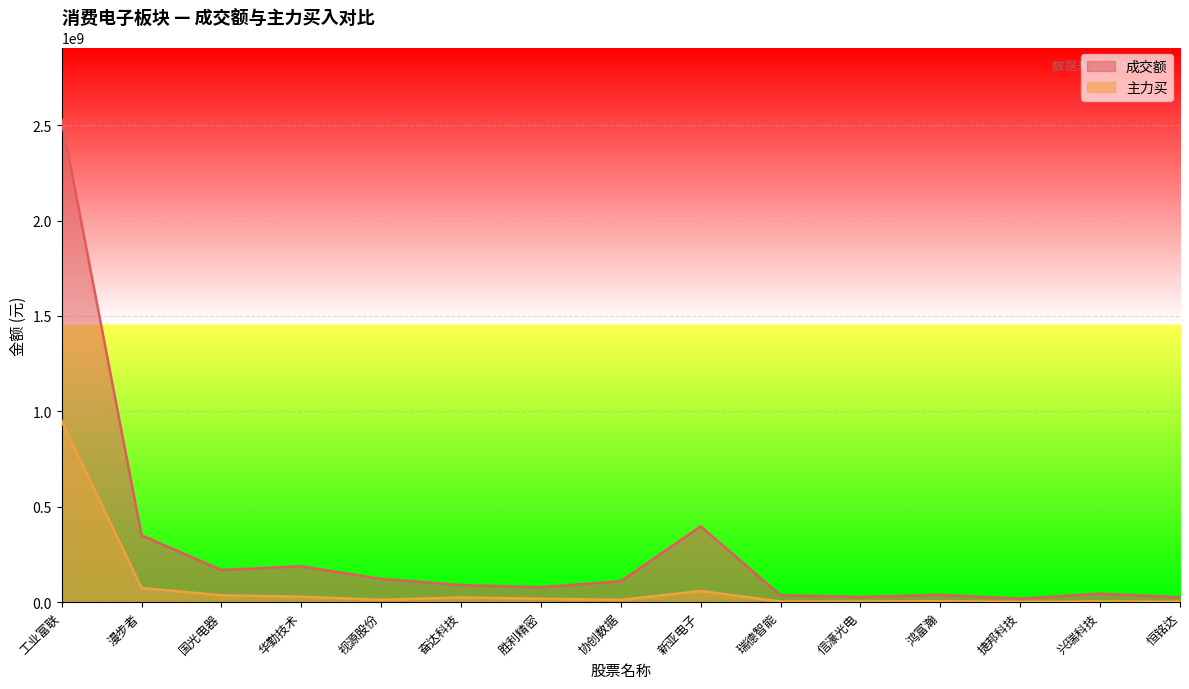

True or false: 成交额 has a value of 350056947 at 漫步者.

True